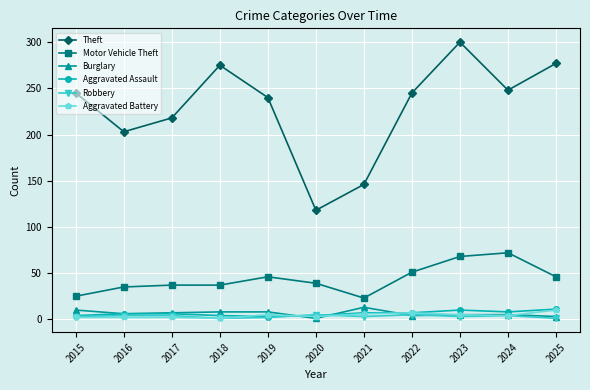

What is the sum of the Robbery values at 2025 and 2016?

5